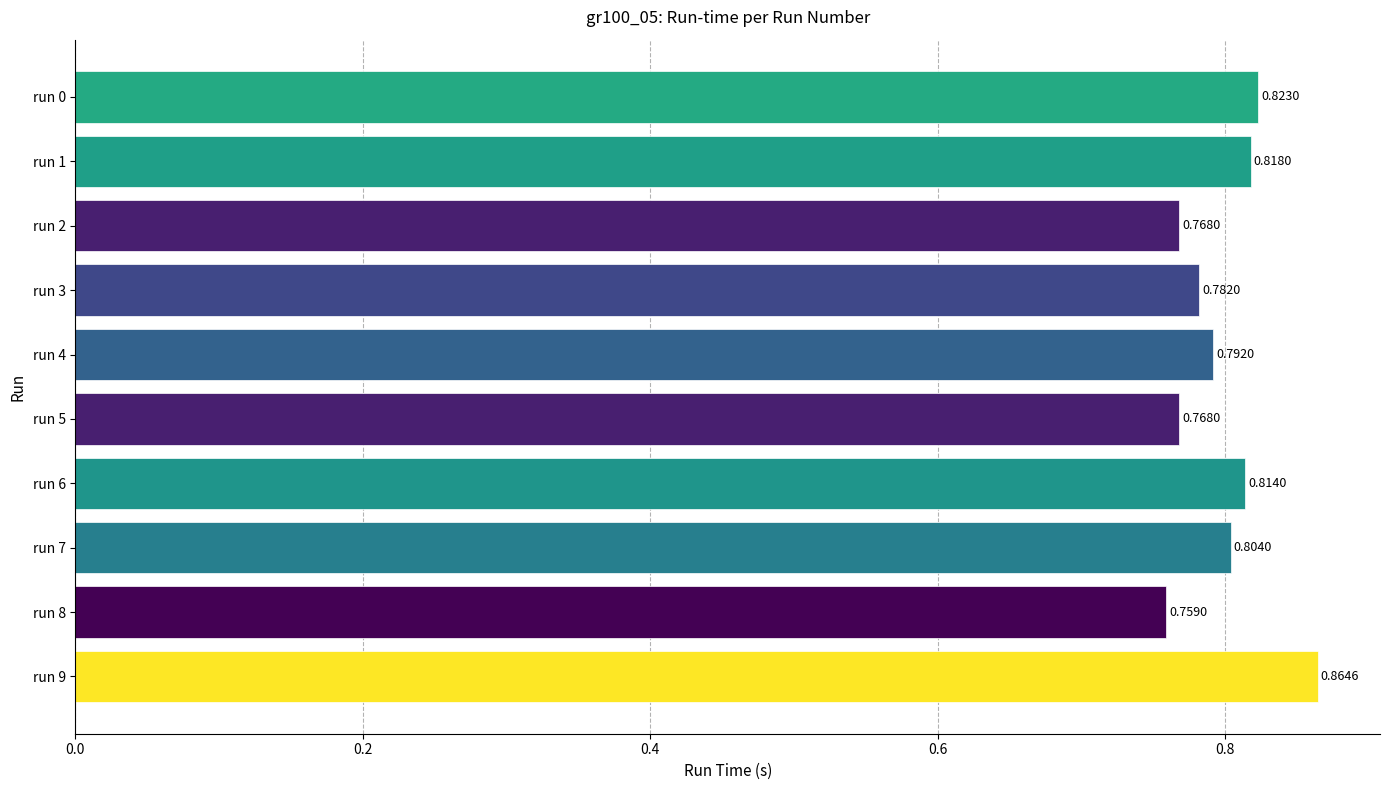

How many bars are there in total?

10